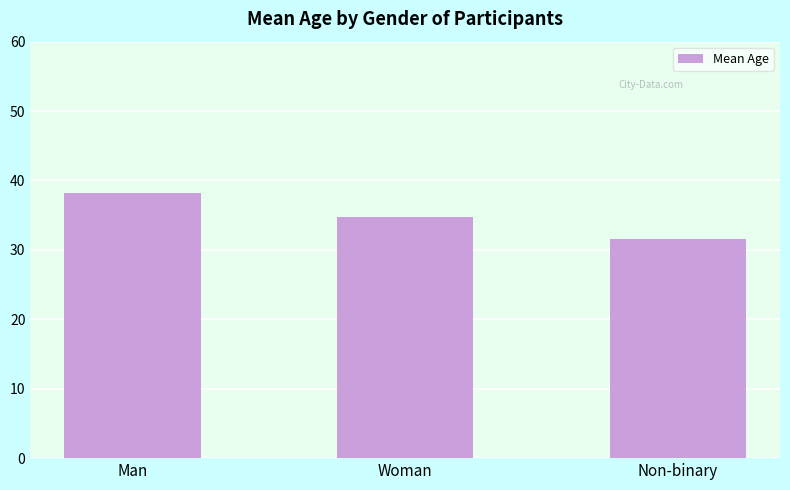

What is the smallest value displayed?

31.5